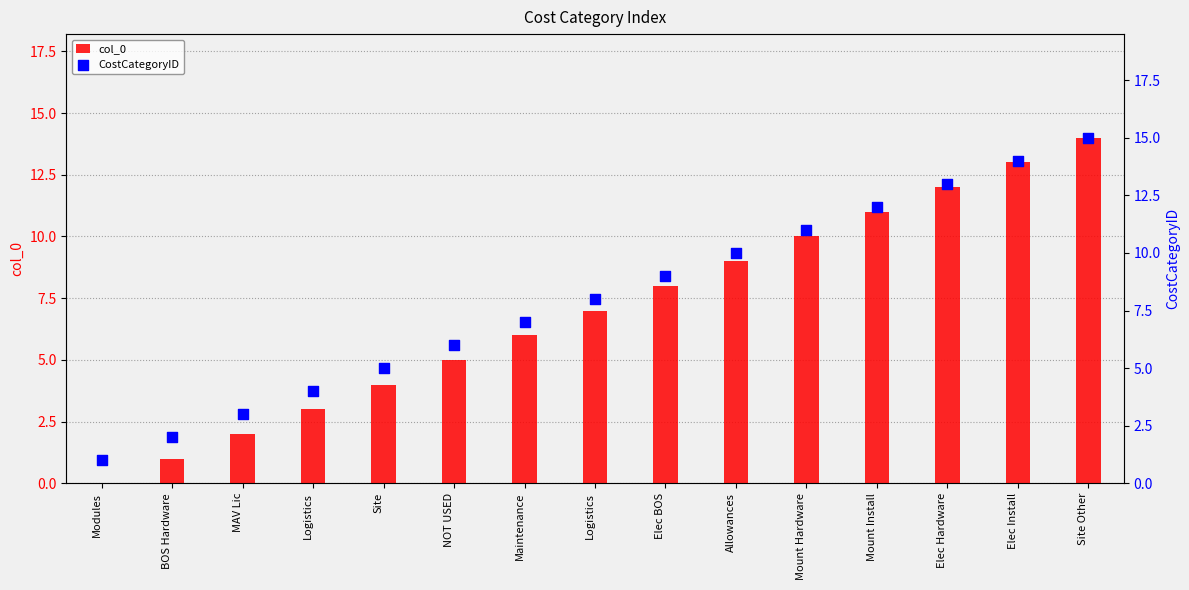

At which category is the sum across all series the highest?

Site Other